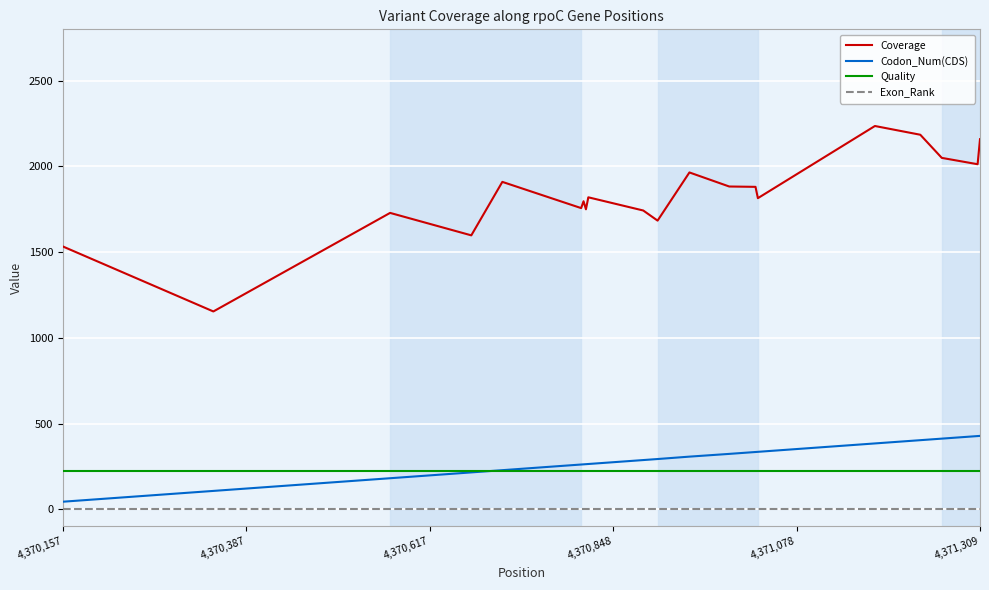

Which series has the largest range (max minus min)?

Coverage